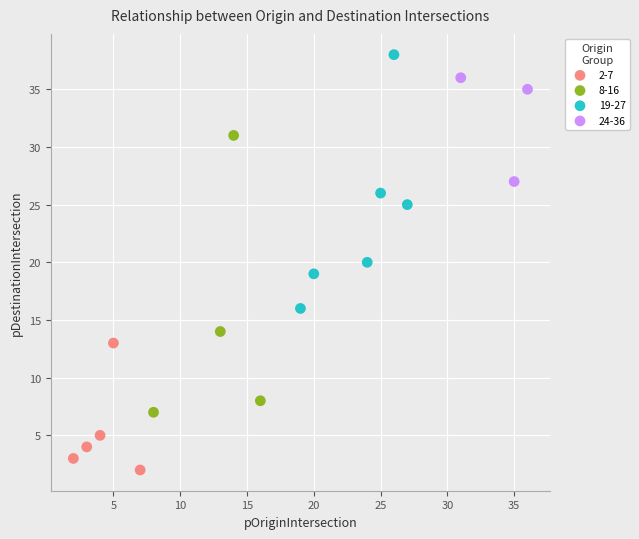

Which series contains the lowest Y value?

2-7